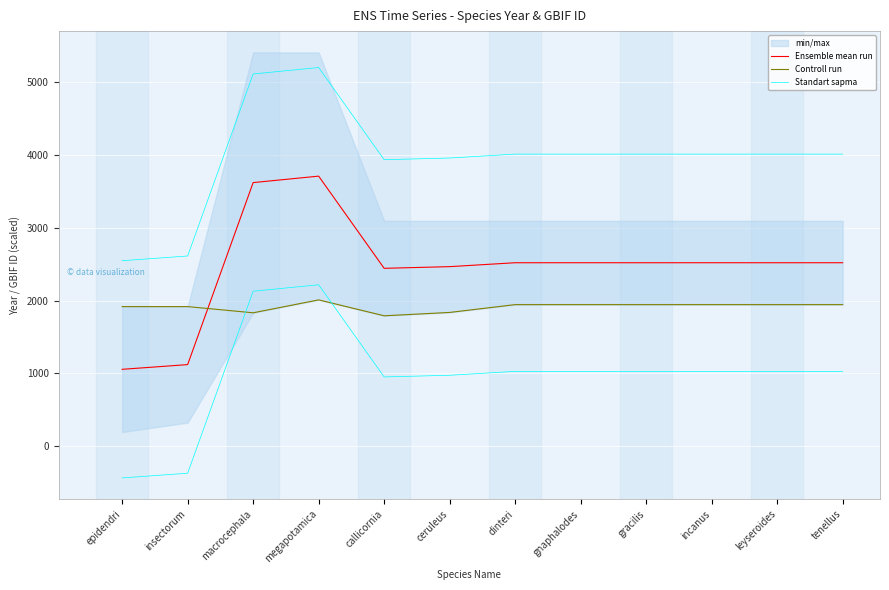

Is it true that Controll run equals 3120.7 at ceruleus?

False